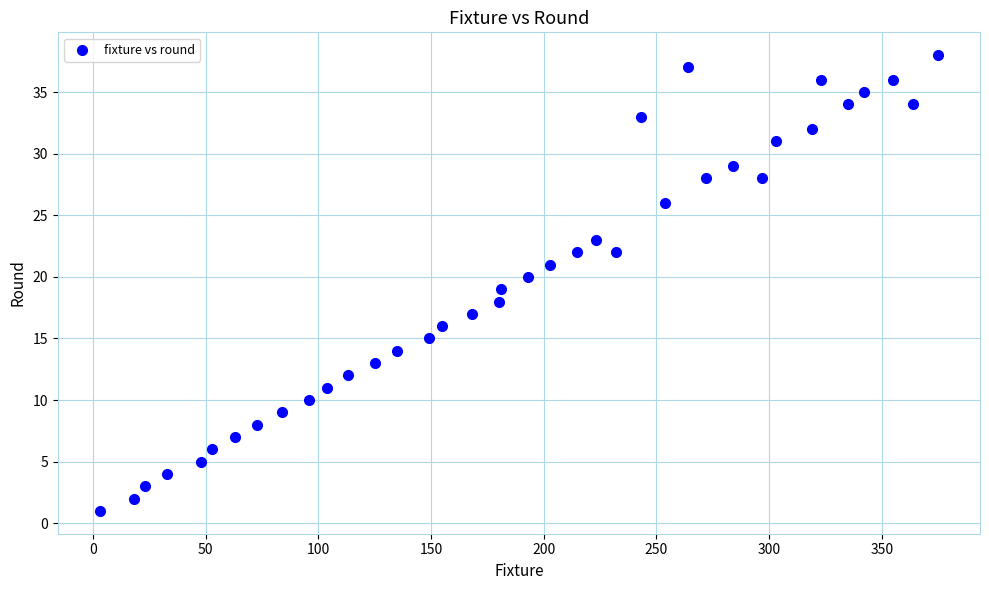

What is the range of X values (max minus min)?

372